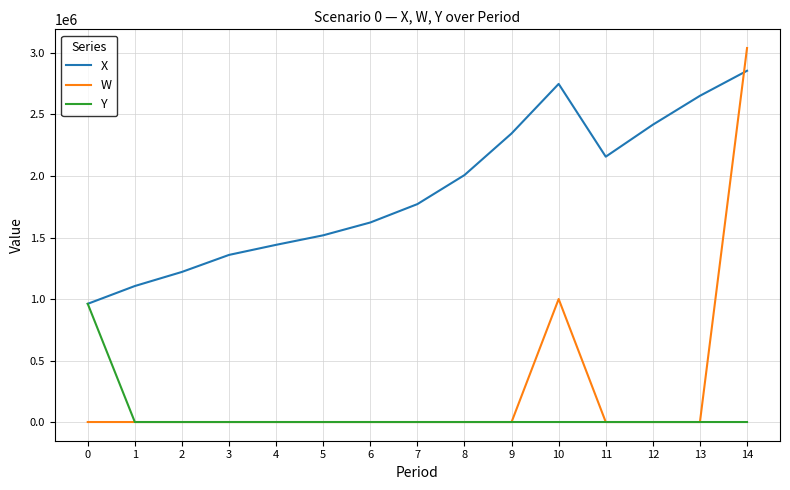

What is the sum of all X values?

28181259.6